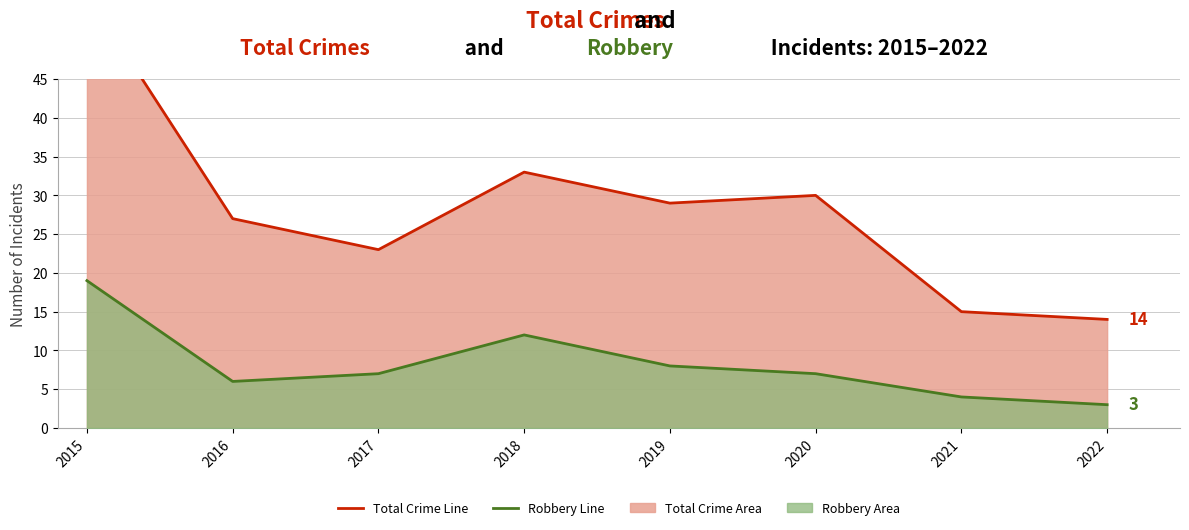

Is the value of Total Crimes at 2022 greater than the value of Robbery at 2020?

Yes